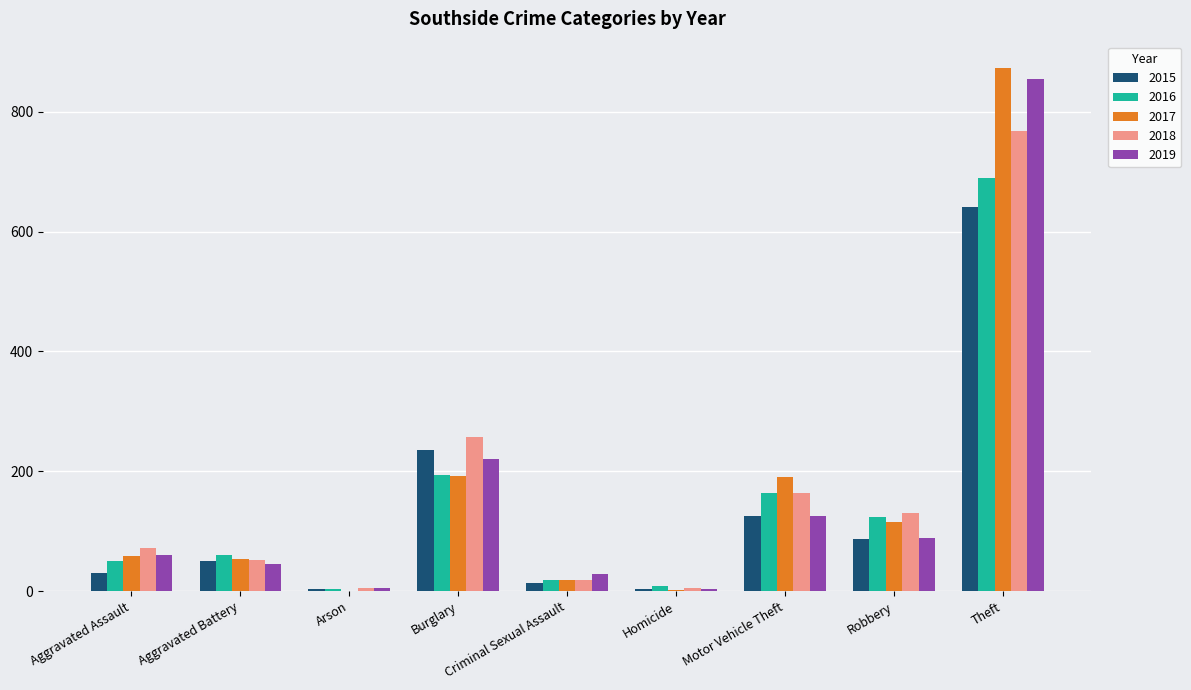

True or false: 2017 has a value of 192 at Burglary.

True